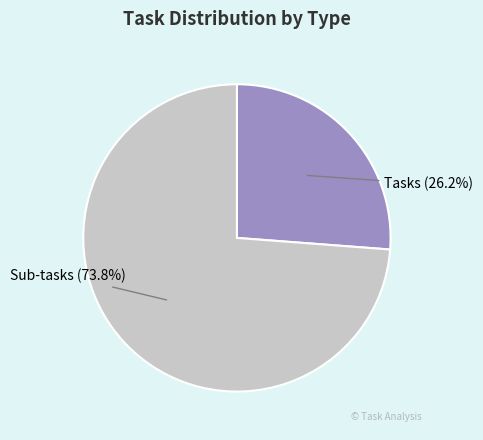

Count the number of slices in the pie.

2